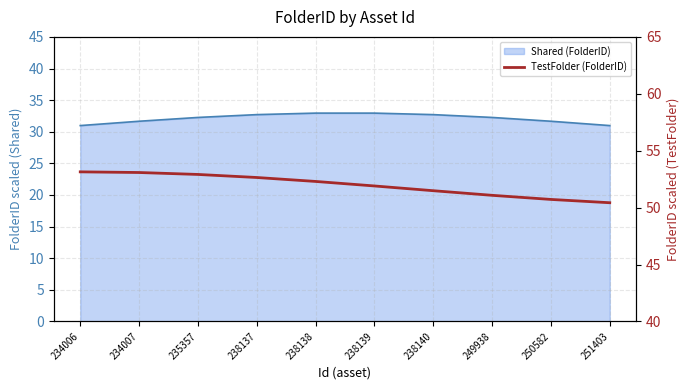

True or false: there are more than 2 points higher than both neighbors.

False